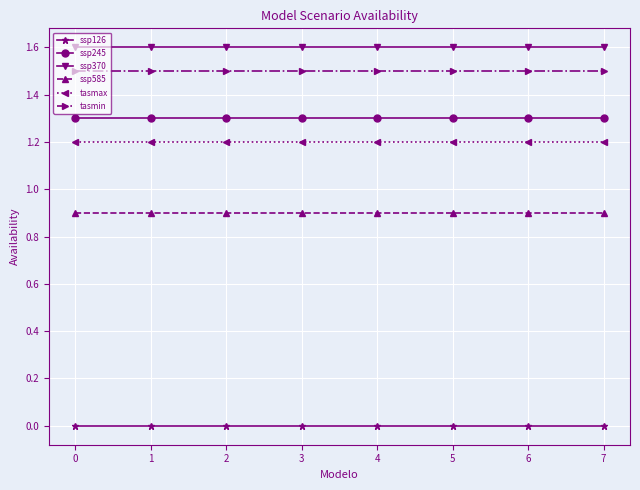

What are all the series names shown in the legend?

ssp126, ssp245, ssp370, ssp585, tasmax, tasmin